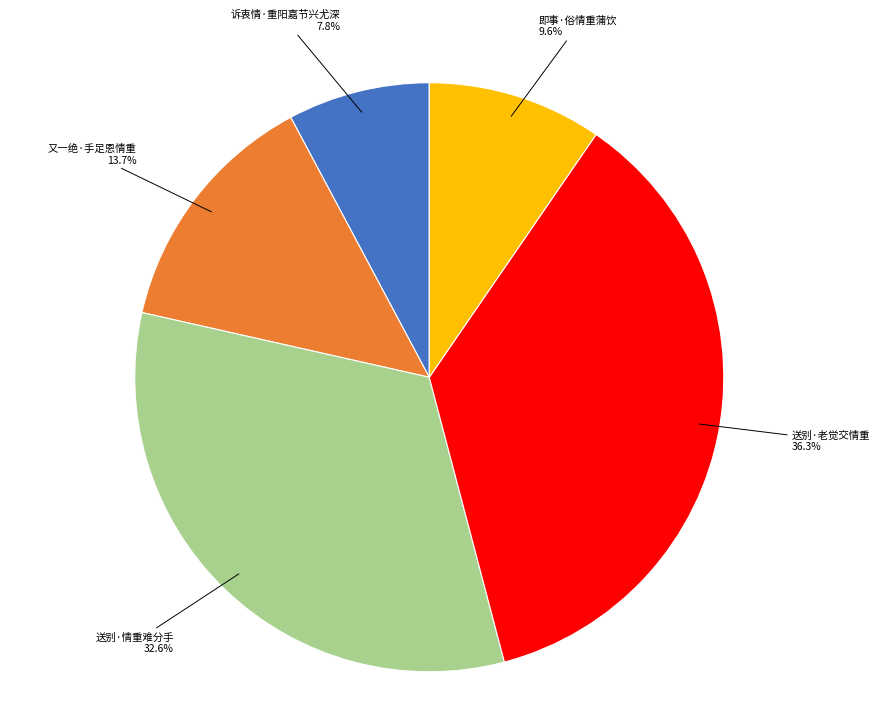

Does any single category account for the majority?

No